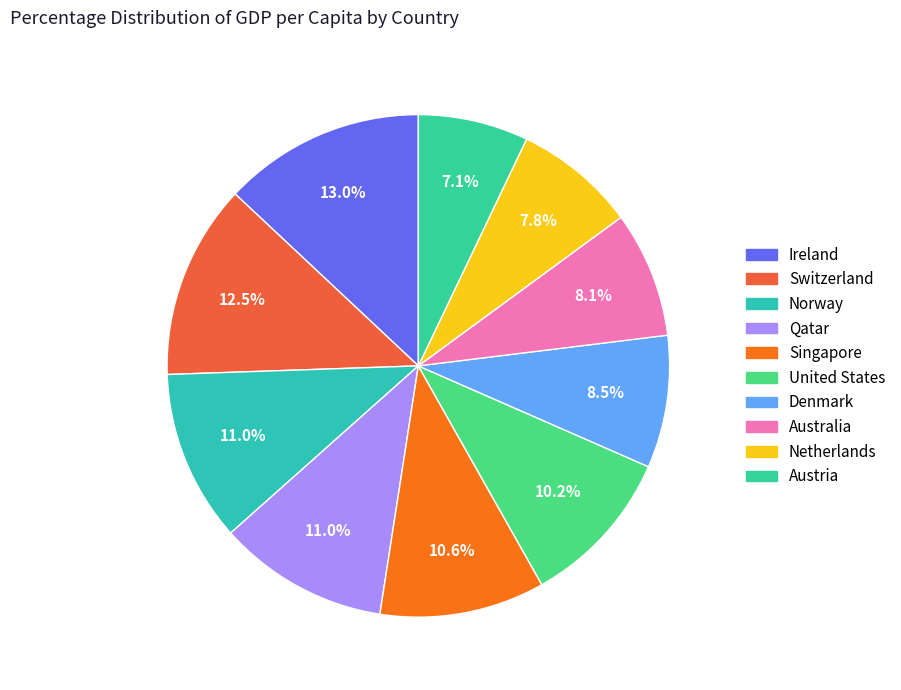

Does Ireland represent more than half of the total?

No